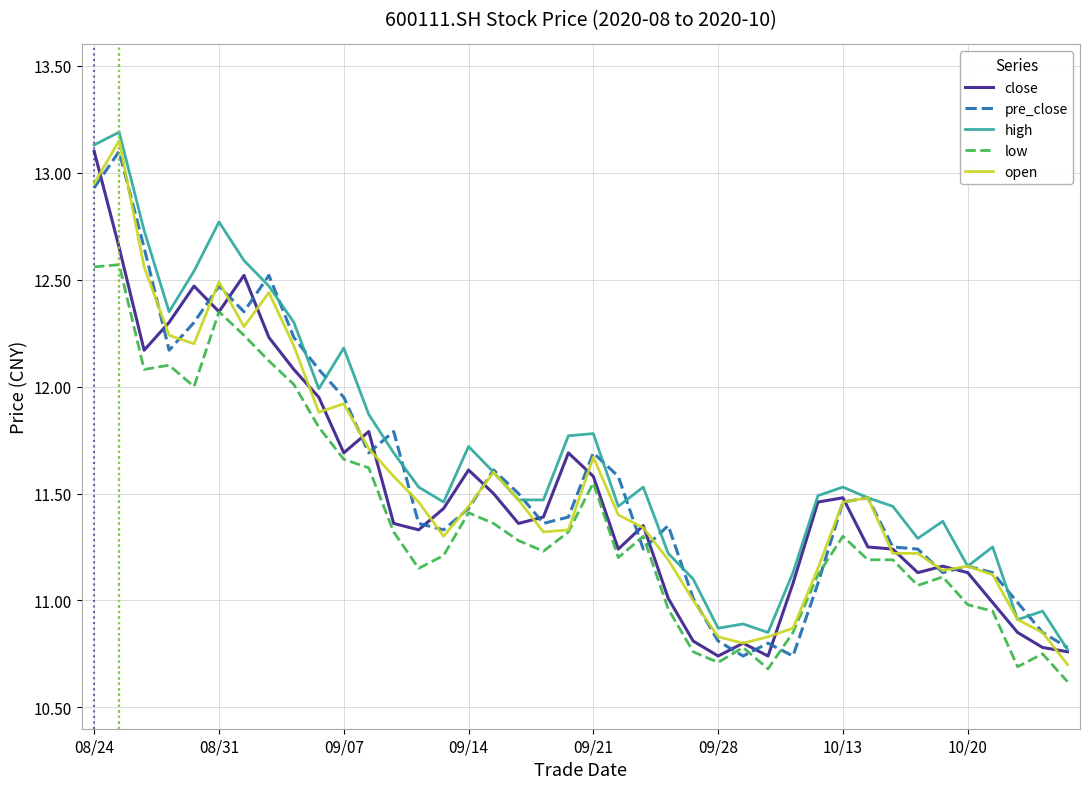

What is the maximum value for close?

13.1